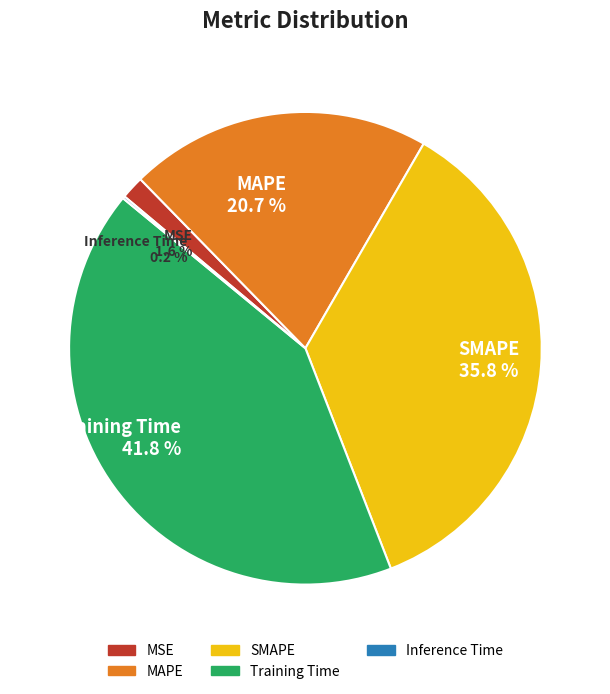

Does any single category account for the majority?

No